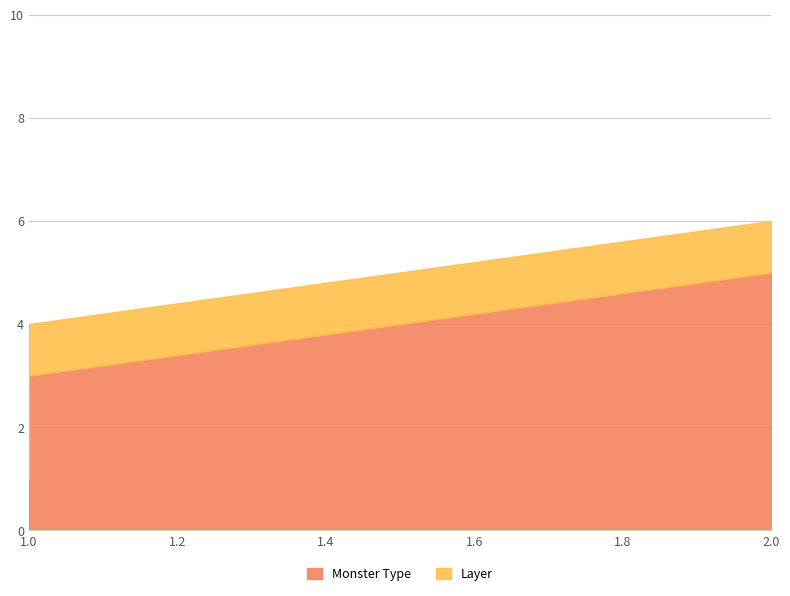

What is the maximum value shown in the chart?

5